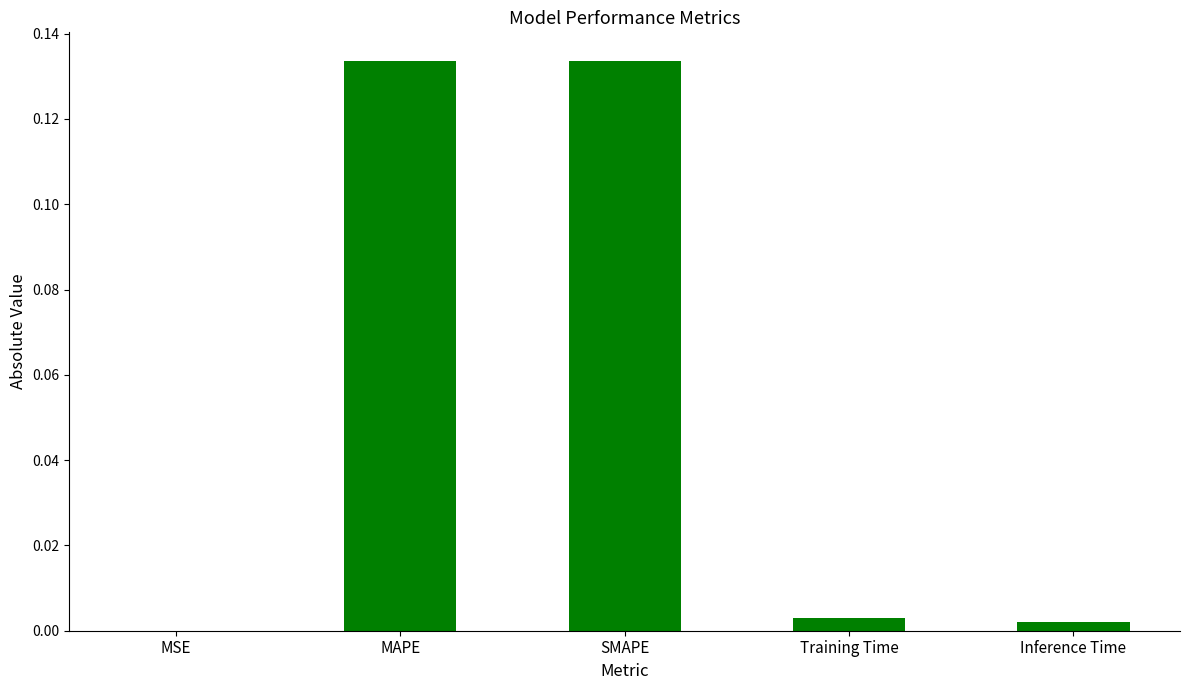

True or false: the data shows 0.0 at Inference Time.

True